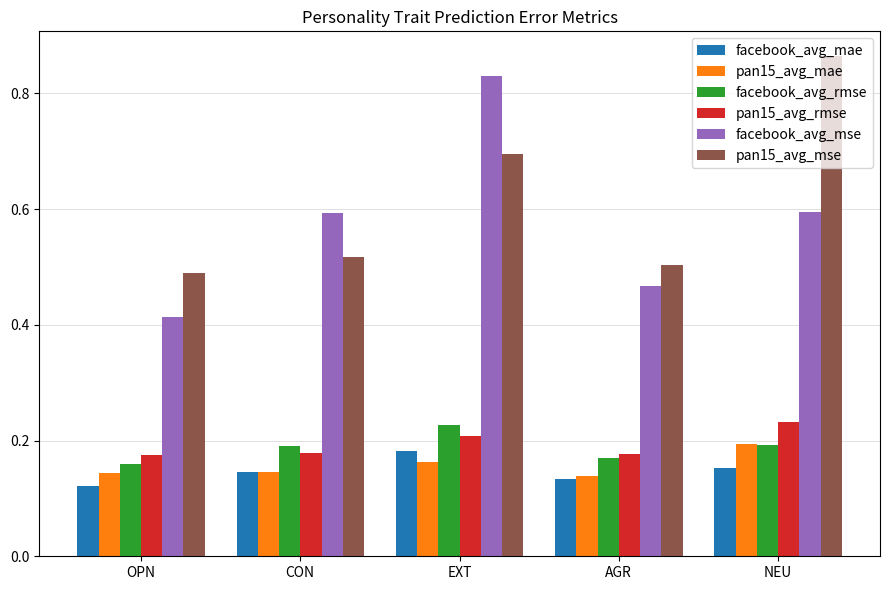

Which series changed the most between AGR and NEU?

pan15_avg_mse